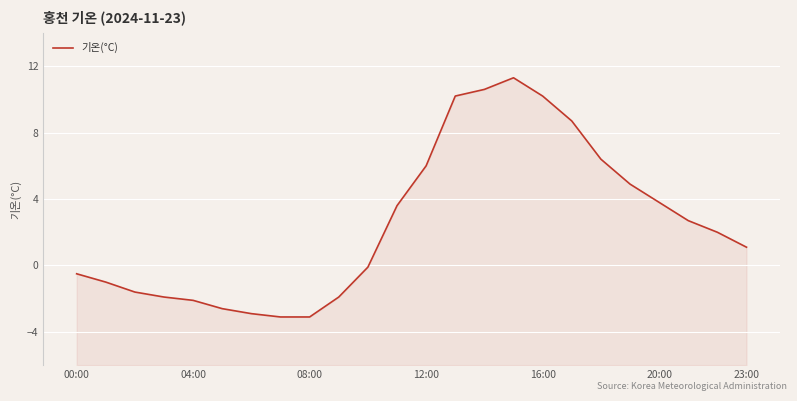

At which label does the data first exceed 2?

11